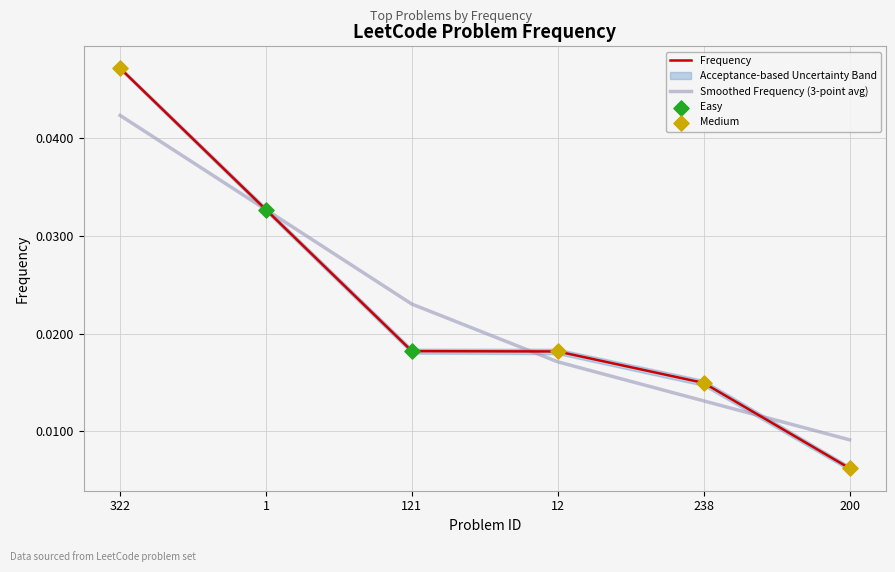

Which category has the highest value in the Smoothed Frequency (3-point avg) series?

322